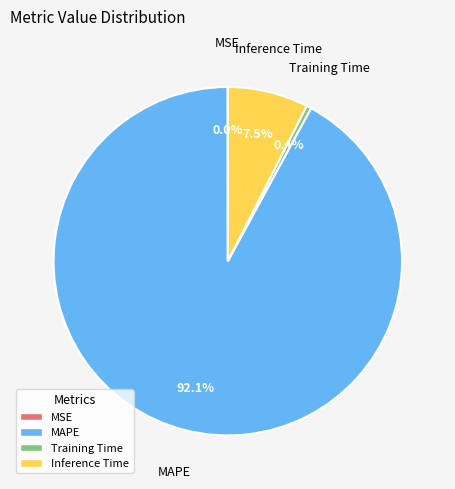

Is there a majority slice in this chart?

Yes